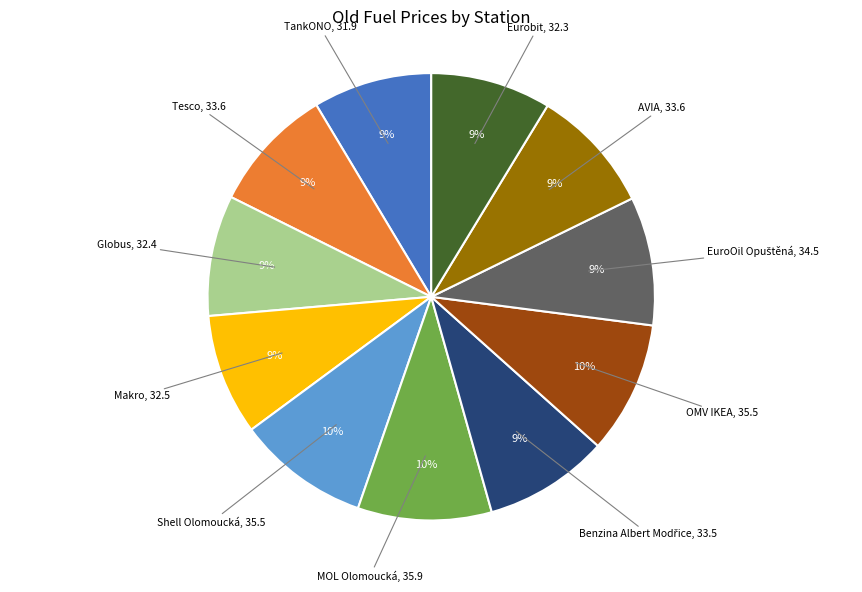

To the nearest percent, what is the difference between the largest and smallest slice percentages?

1%